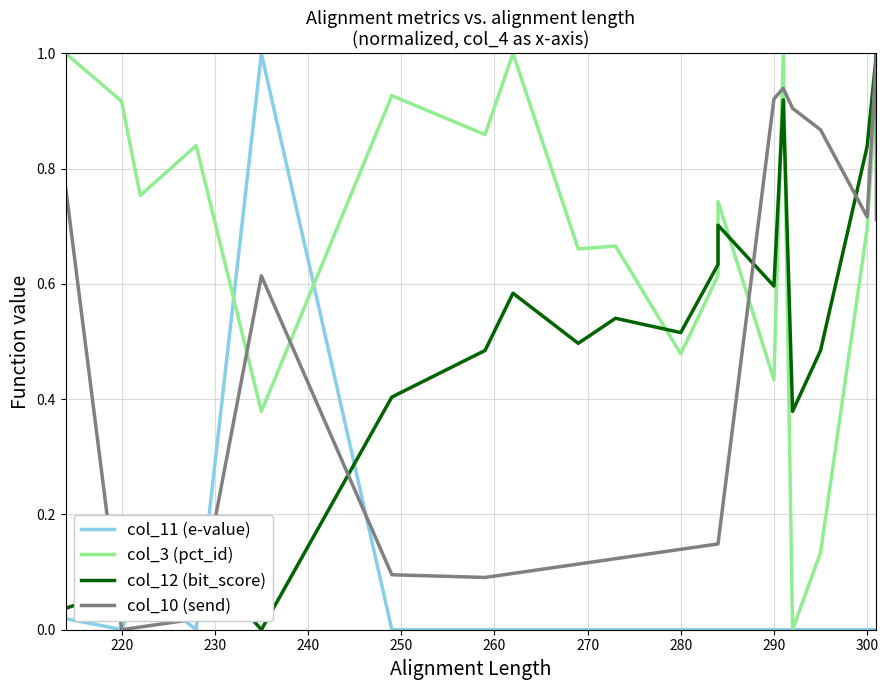

What is the value of the col_10 (send) point at the 14th from the left?

0.9